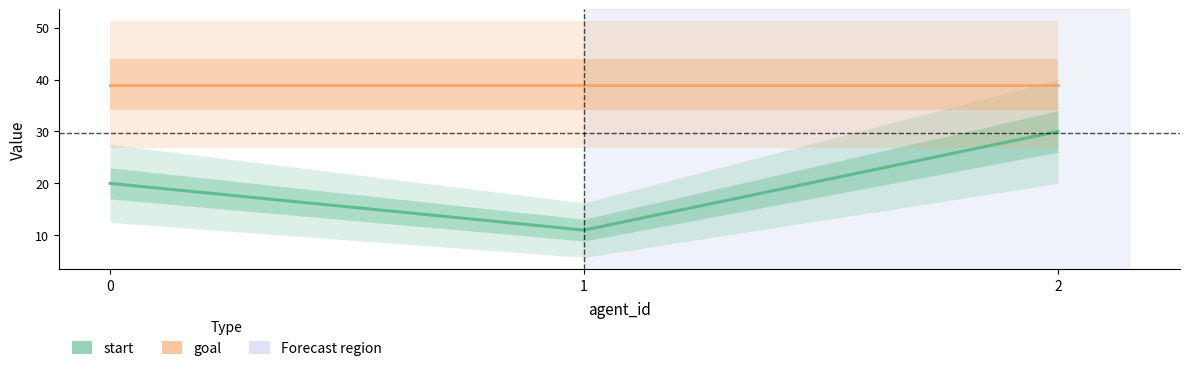

True or false: goal has a value of 39 at 1.

True